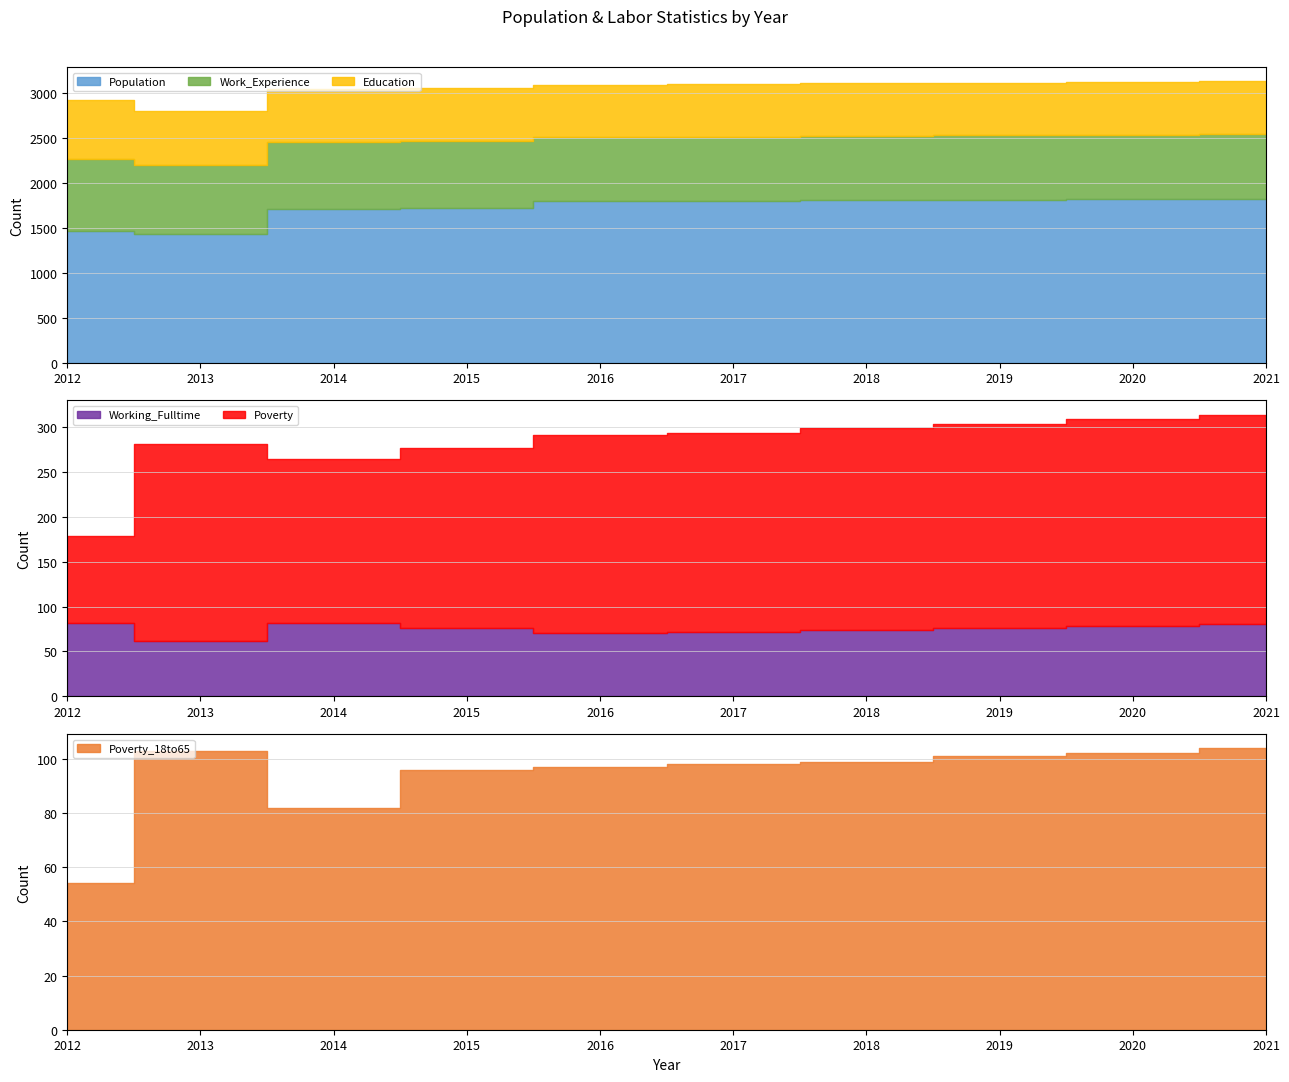

Reading left to right, what are all the values shown in this chart?

Population: 1462	1427	1715	1721	1795	1802	1807	1812	1817	1822
Work_Experience: 805	775	739	740	711	712	714	715	717	719
Education: 651	598	589	597	584	584	586	588	590	591
Working_Fulltime: 82	62	82	76	70	72	74	76	78	80
Poverty: 97	219	183	201	221	222	225	228	231	234
Poverty_18to65: 54	103	82	96	97	98	99	101	102	104